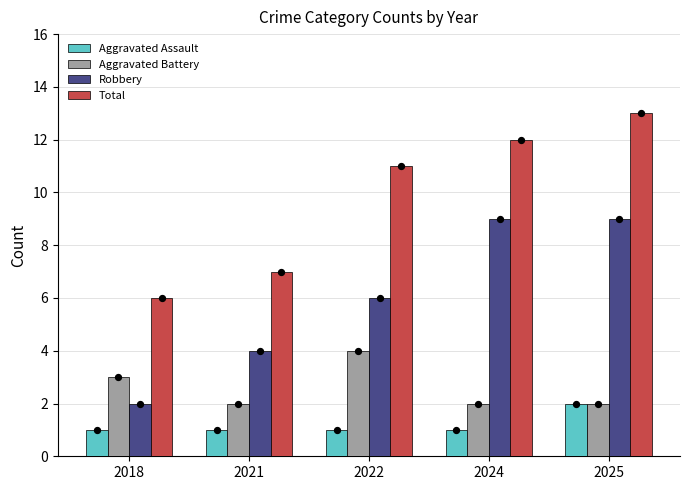

Is the value of Aggravated Assault at 2025 greater than the value of Total at 2024?

No